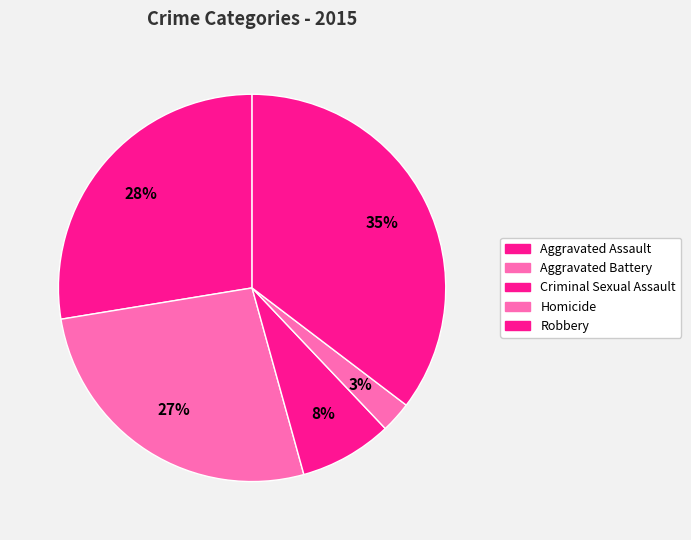

Rank the categories by value from lowest to highest.

Homicide, Criminal Sexual Assault, Aggravated Battery, Aggravated Assault, Robbery